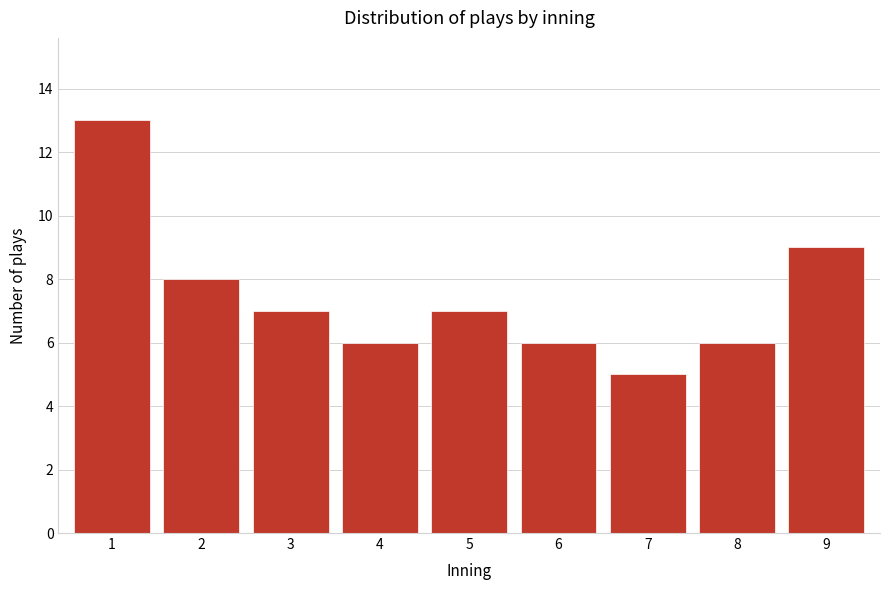

Reading left to right, list all the values displayed in this chart.

13	8	7	6	7	6	5	6	9